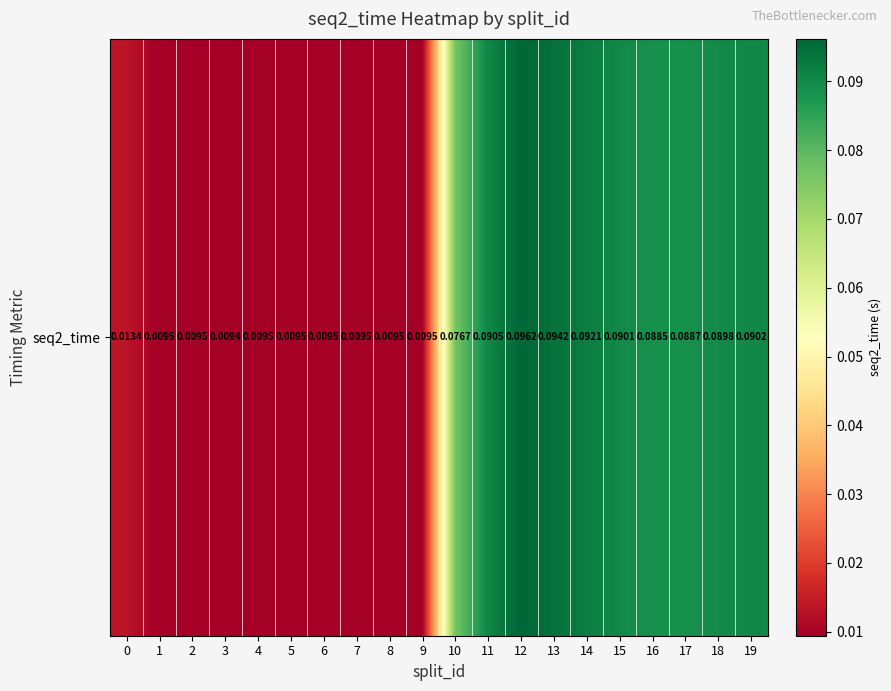

Which category has the lowest value across all series?

3